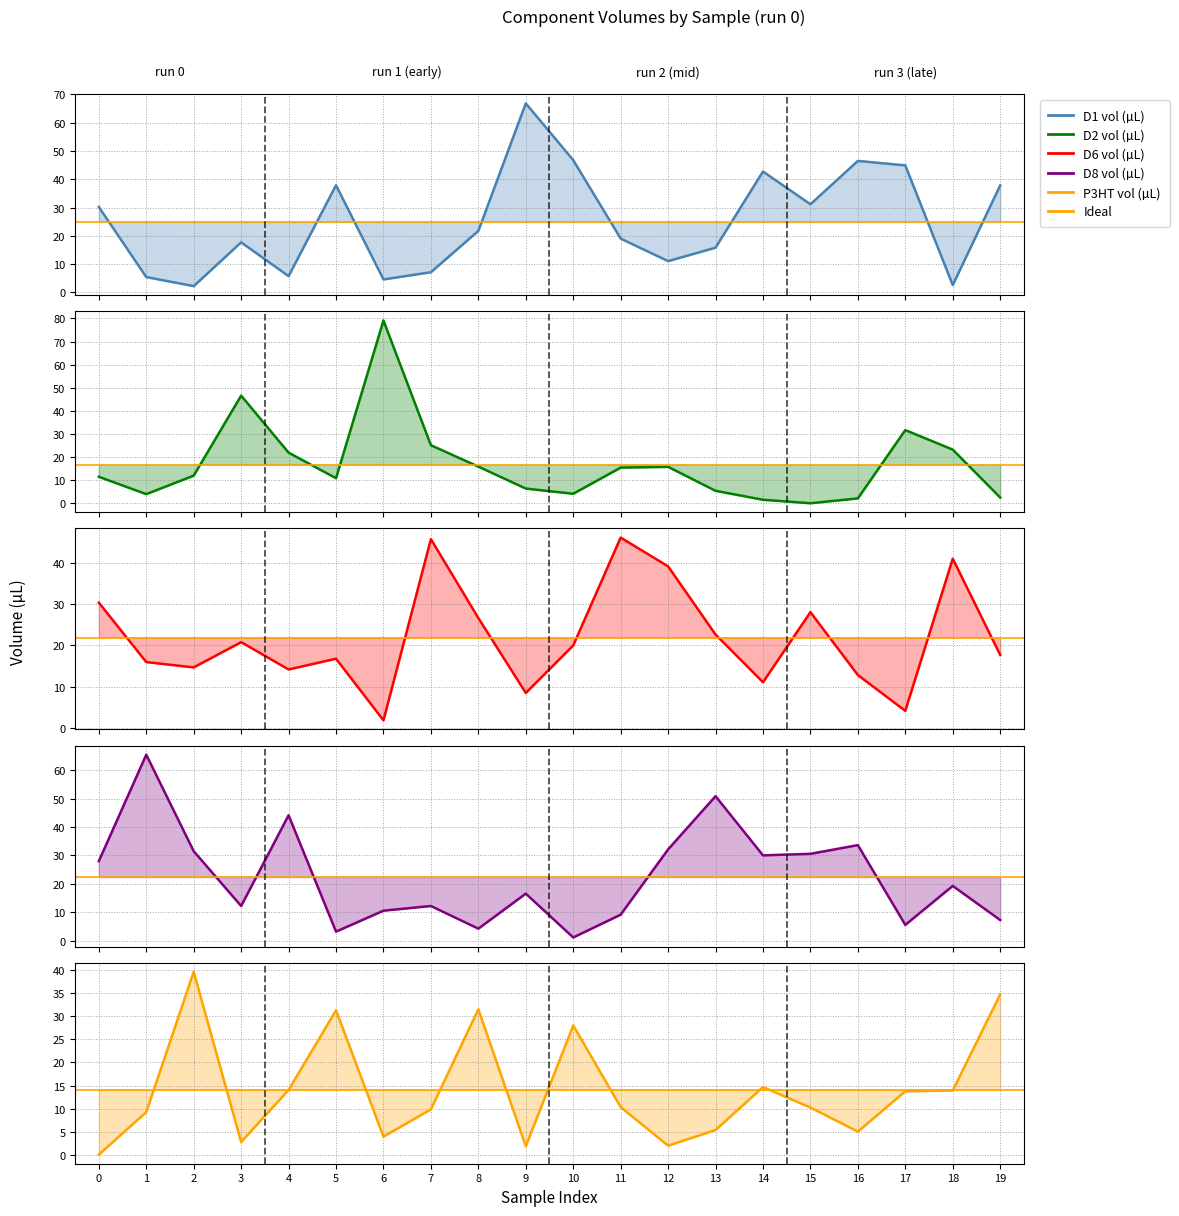

What is the sum of the D1 vol (µL) values at 13 and 1?

21.3